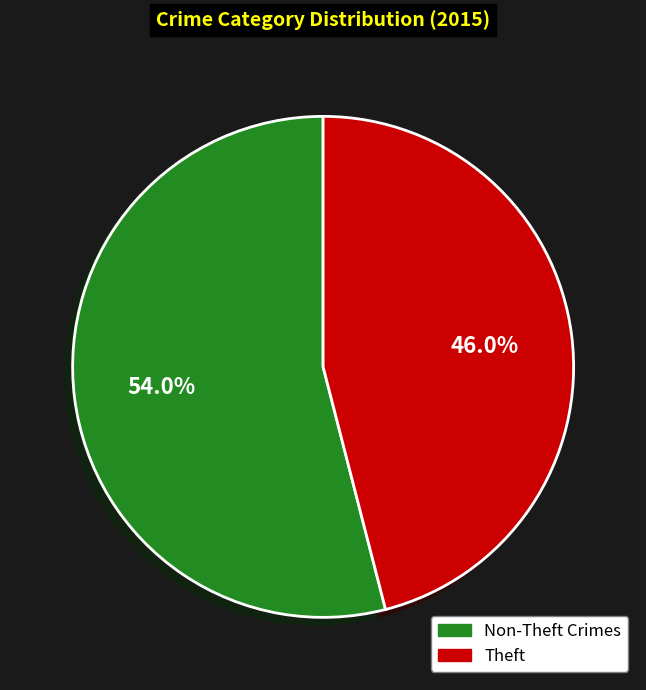

Does any single category account for the majority?

Yes